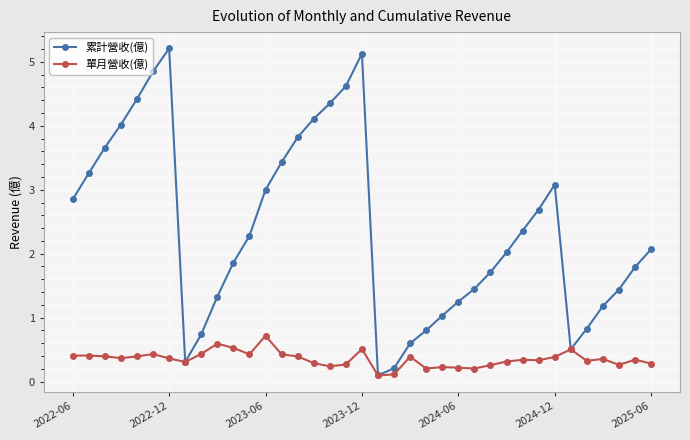

What is the value of the 單月營收(億) point at the 2nd from the left?

0.4